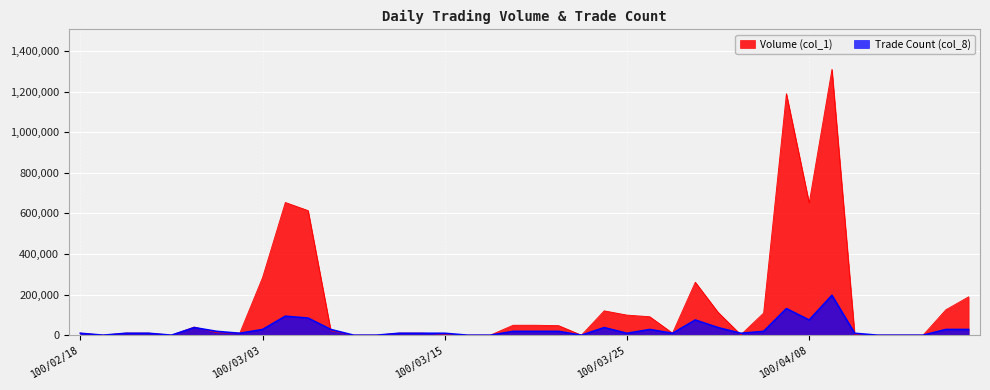

What is the maximum value for Trade Count (col_8)?

196500.0